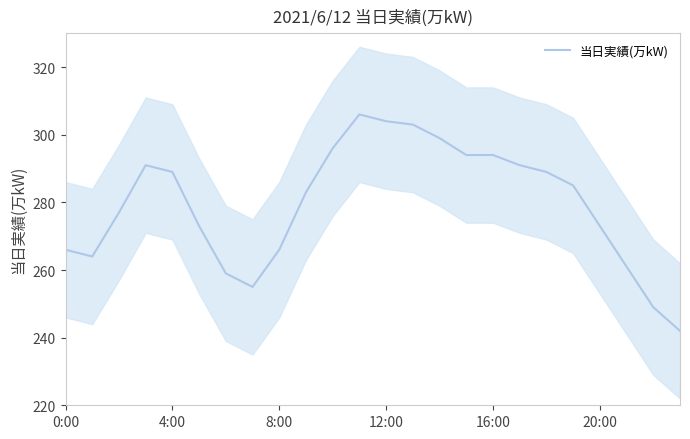

Is it true that 当日実績(万kW) equals 441 at 16:00?

False